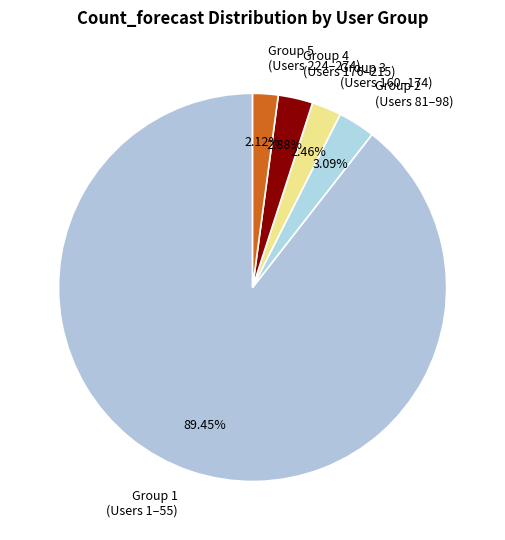

What is the majority slice?

Group 1 (Users 1–55)